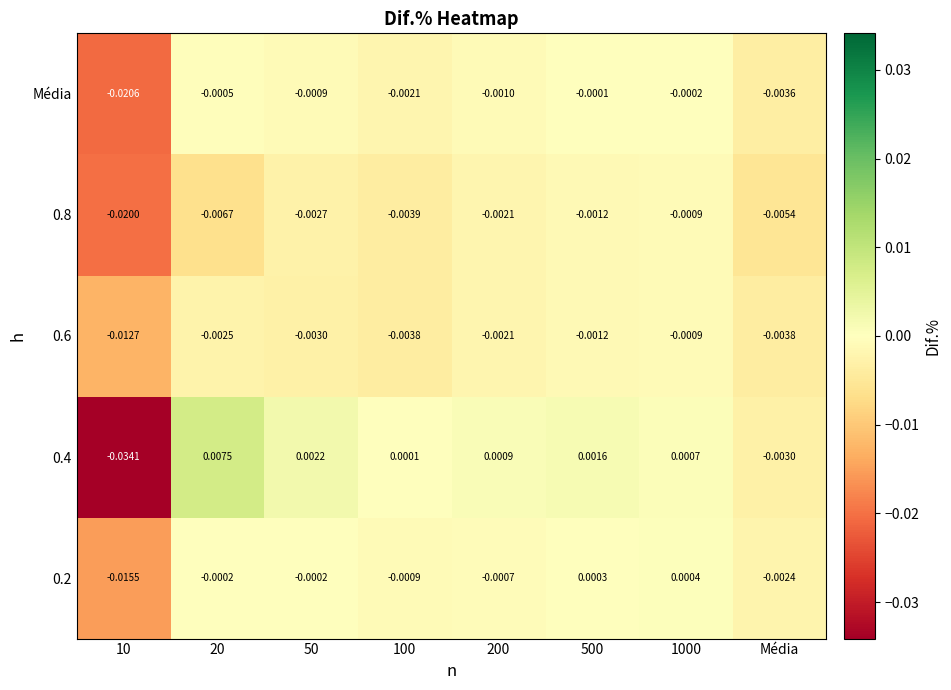

Rank the series at 20 from lowest to highest value.

0.8, 0.6, Média, 0.2, 0.4